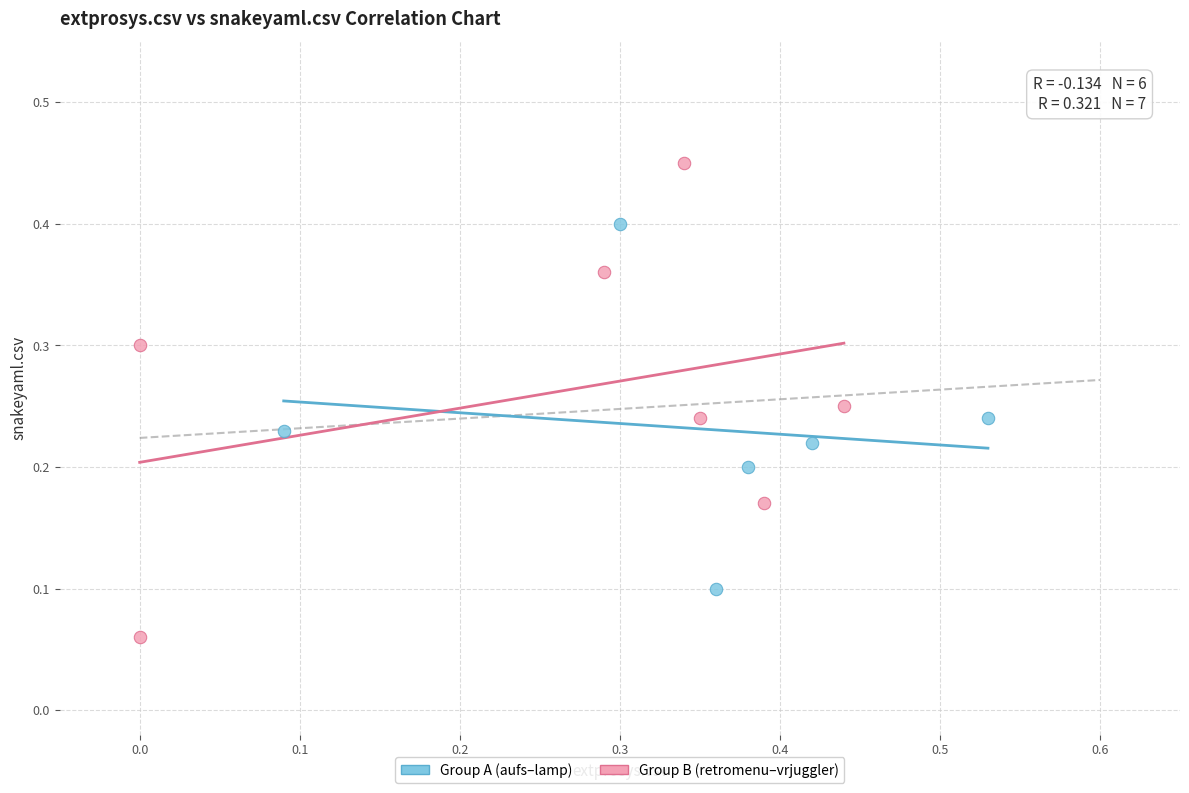

What are all the series names shown in the legend?

Group A (aufs–lamp), Group B (retromenu–vrjuggler)